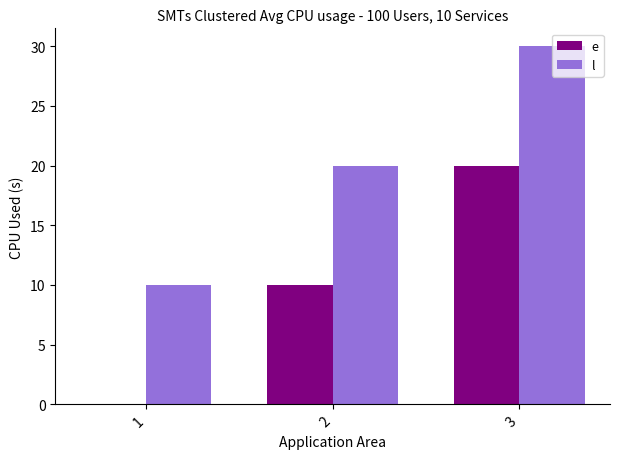

Is it true that e equals 20 at 3?

True